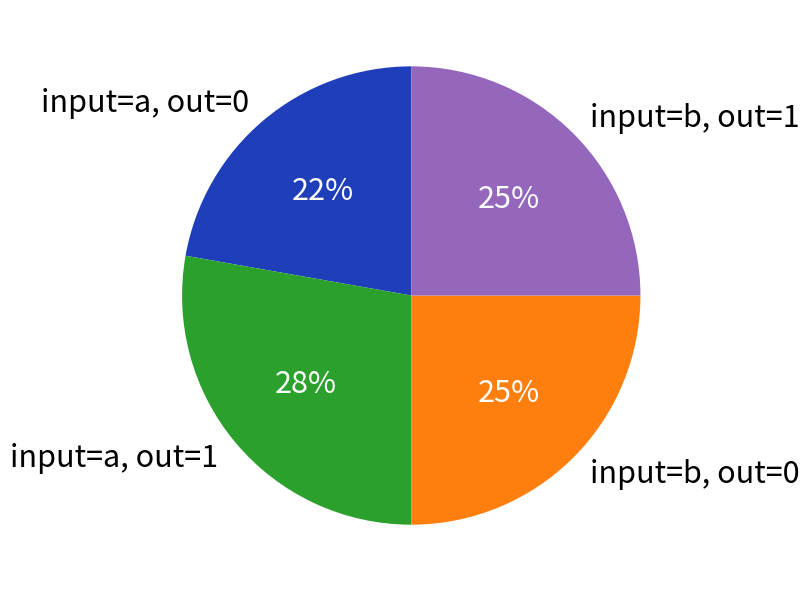

How many segments does this pie chart have?

4